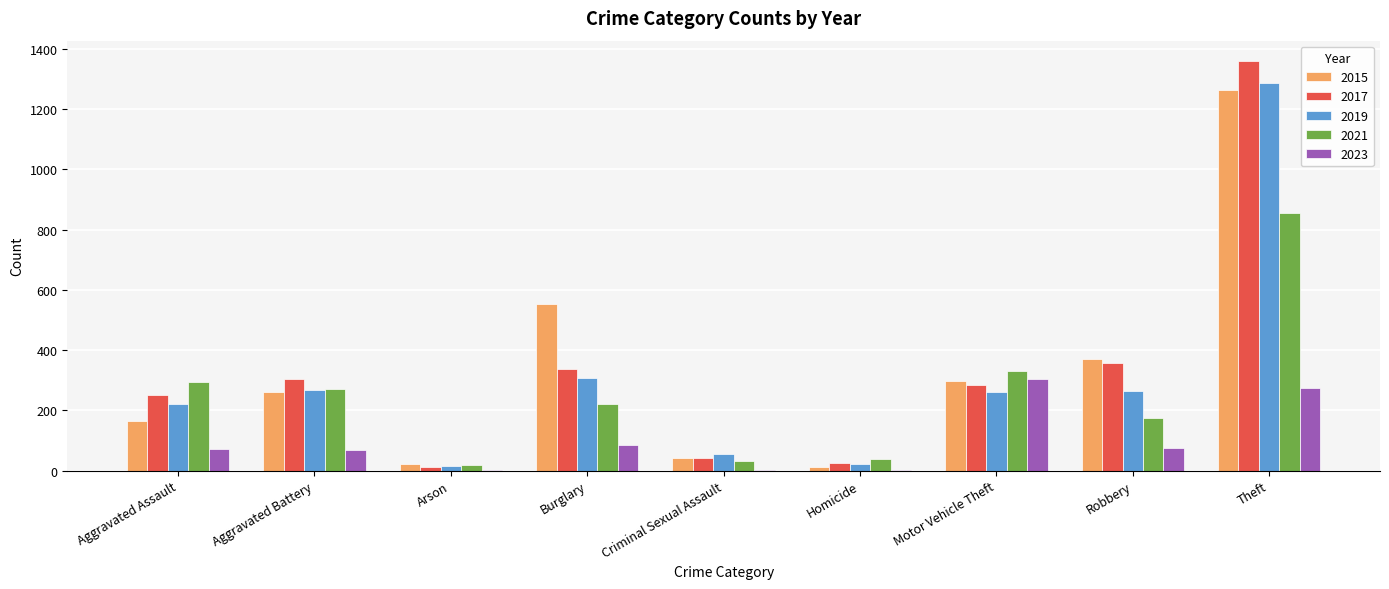

At which label does 2021 reach its peak?

Theft